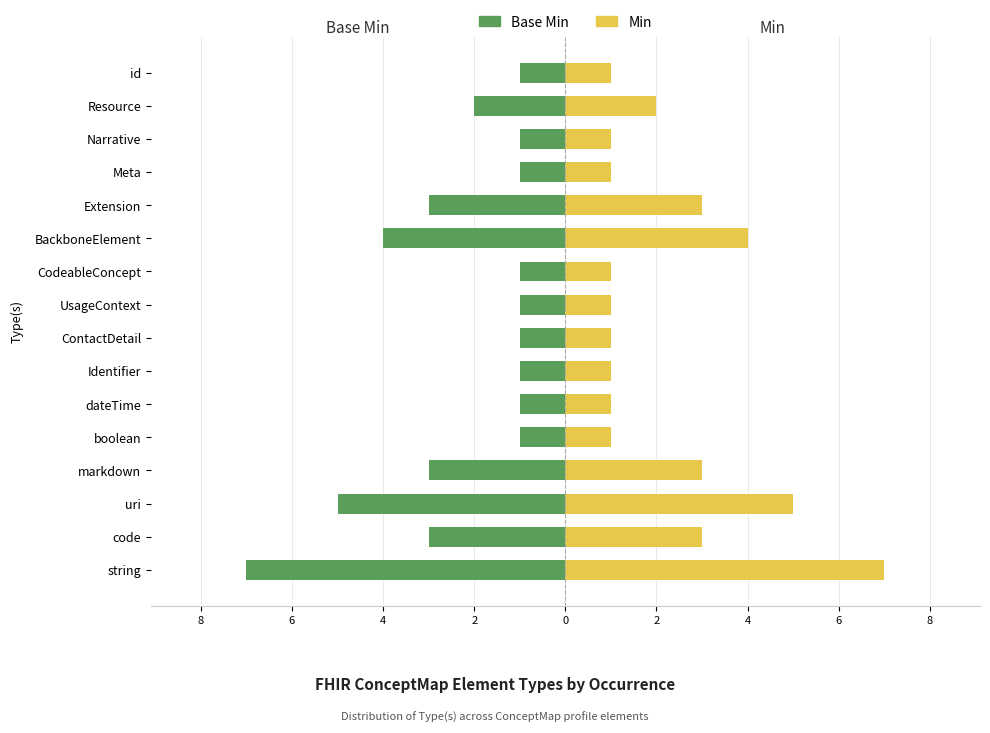

What is the sum of the Base Min values at BackboneElement and Narrative?

-5